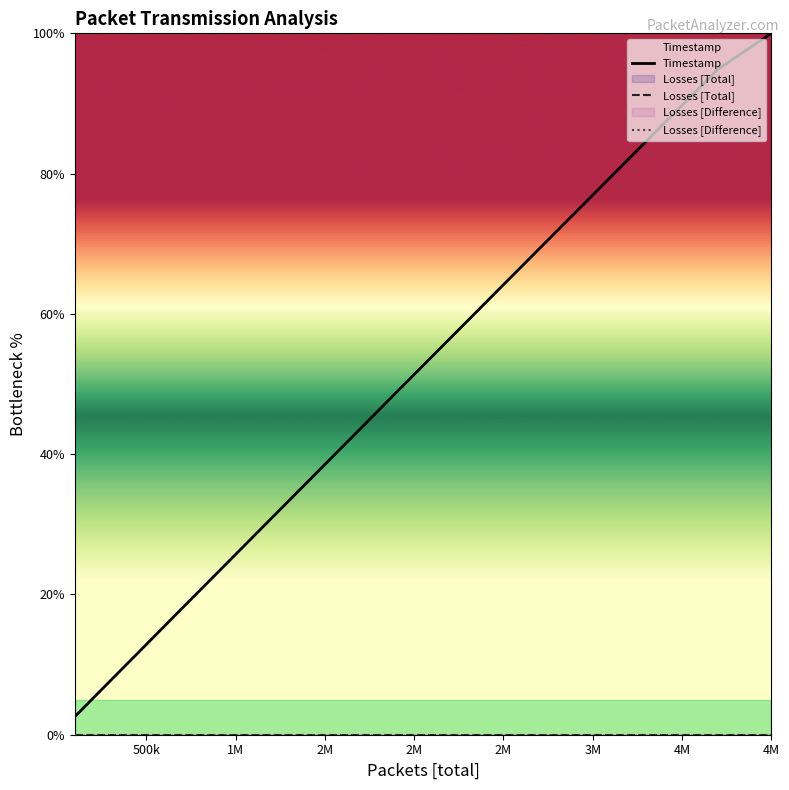

True or false: Losses [Difference] and Timestamp intersect in this chart.

False